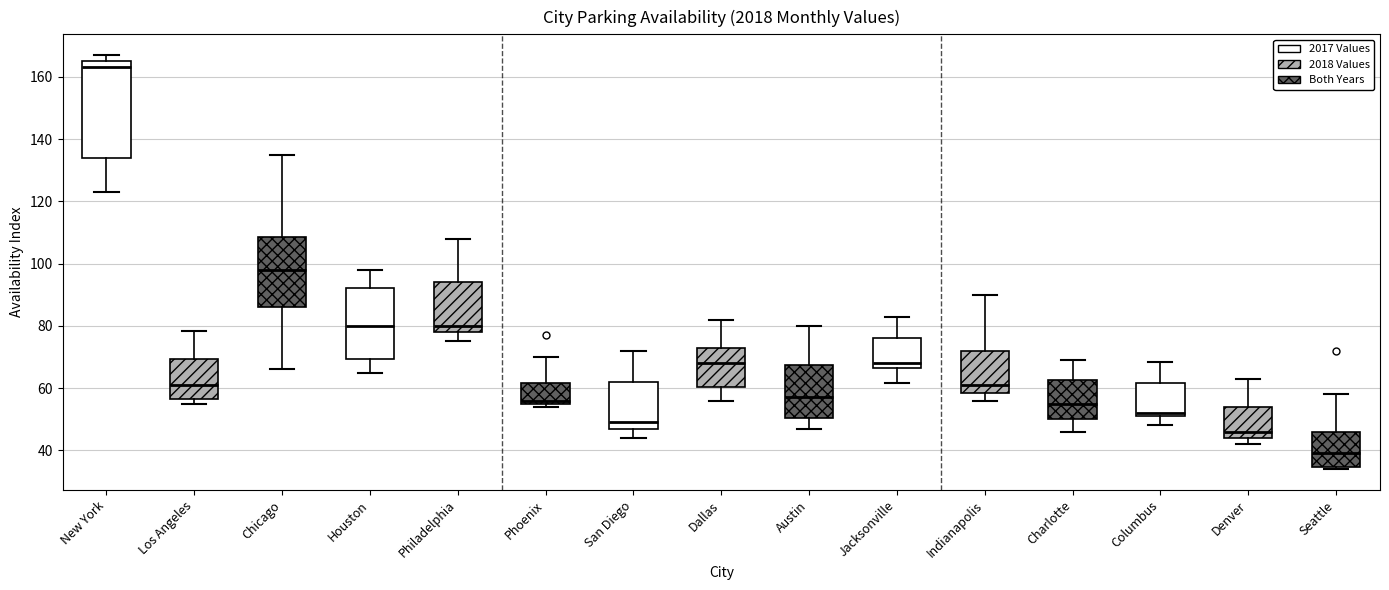

Which box's median line is the lowest?

Seattle